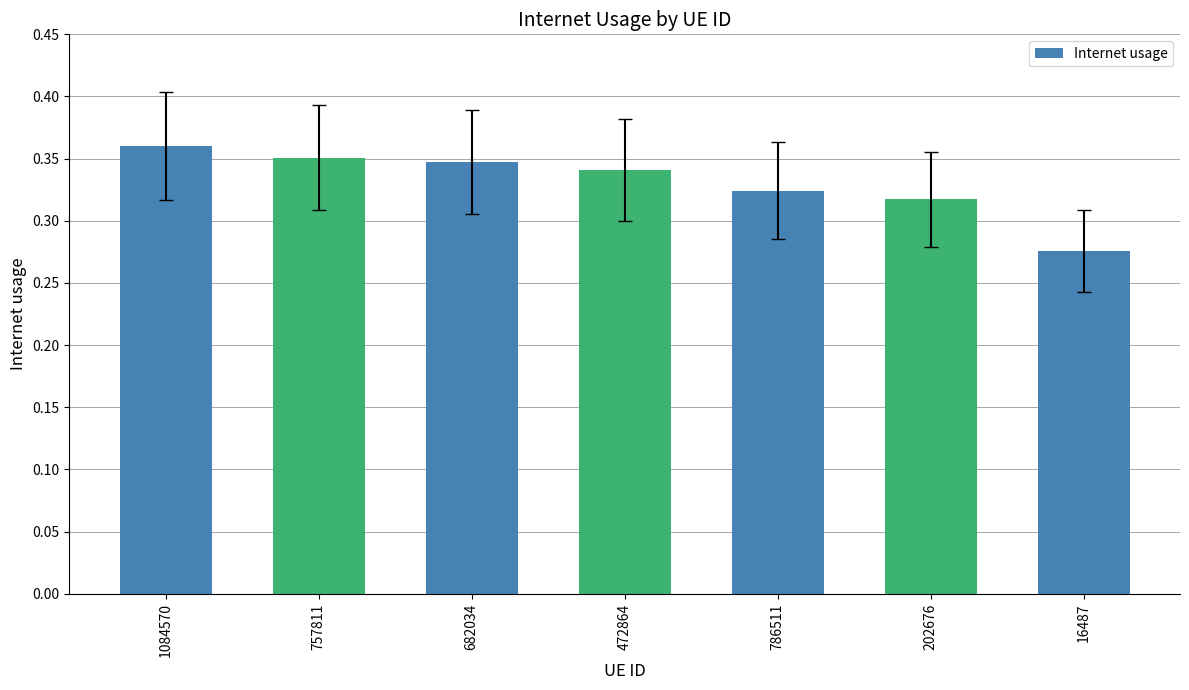

Which label corresponds to the largest value in the chart?

1084570